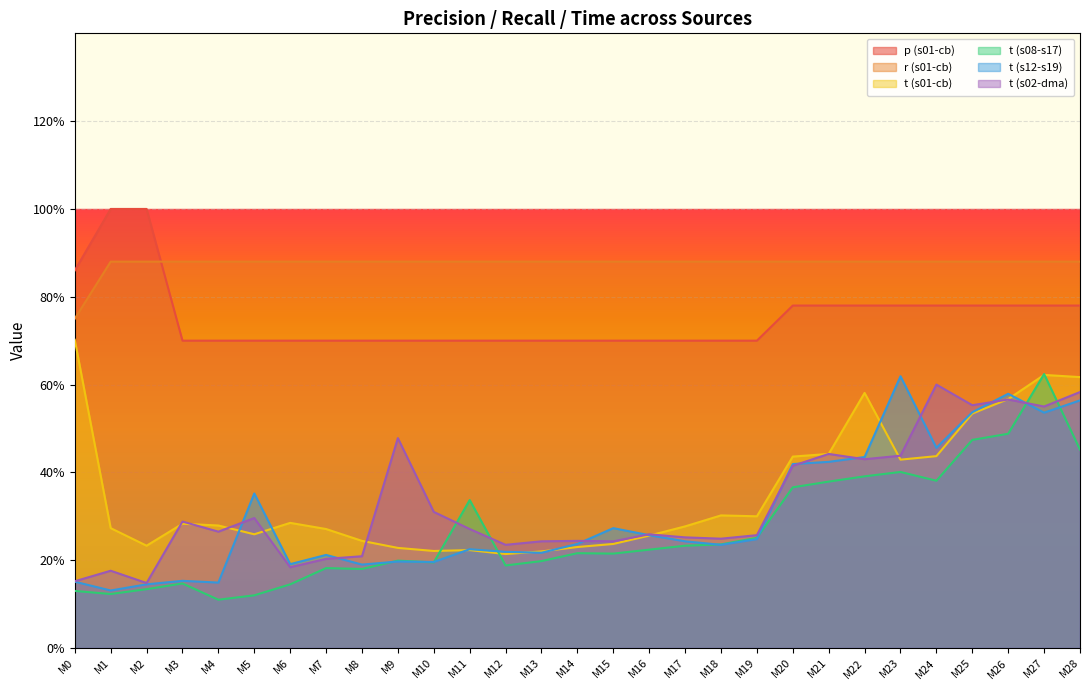

At which category does t (s01-cb) reach its first local peak?

M3